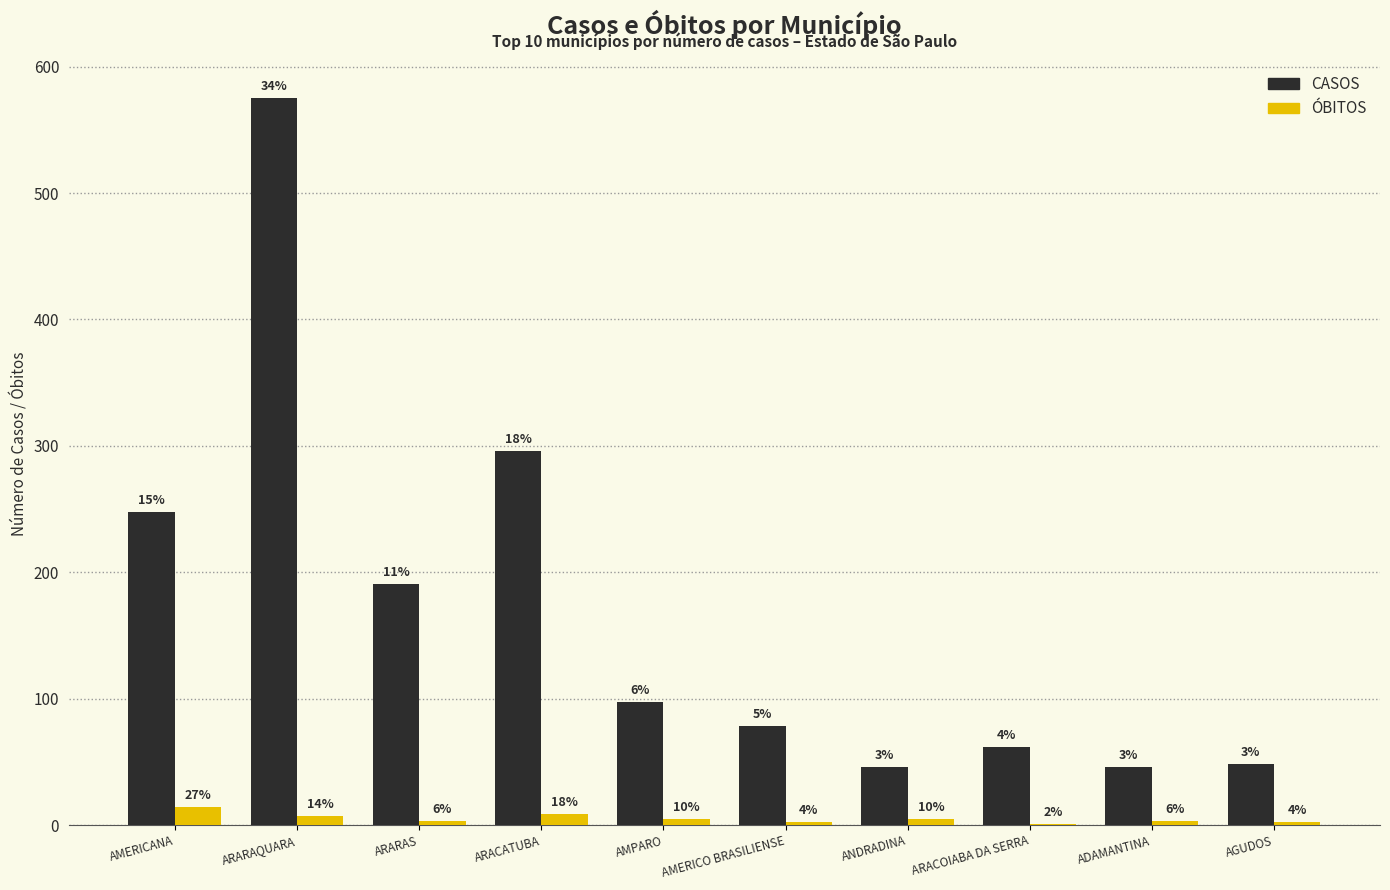

At which category is the sum across all series the highest?

ARARAQUARA